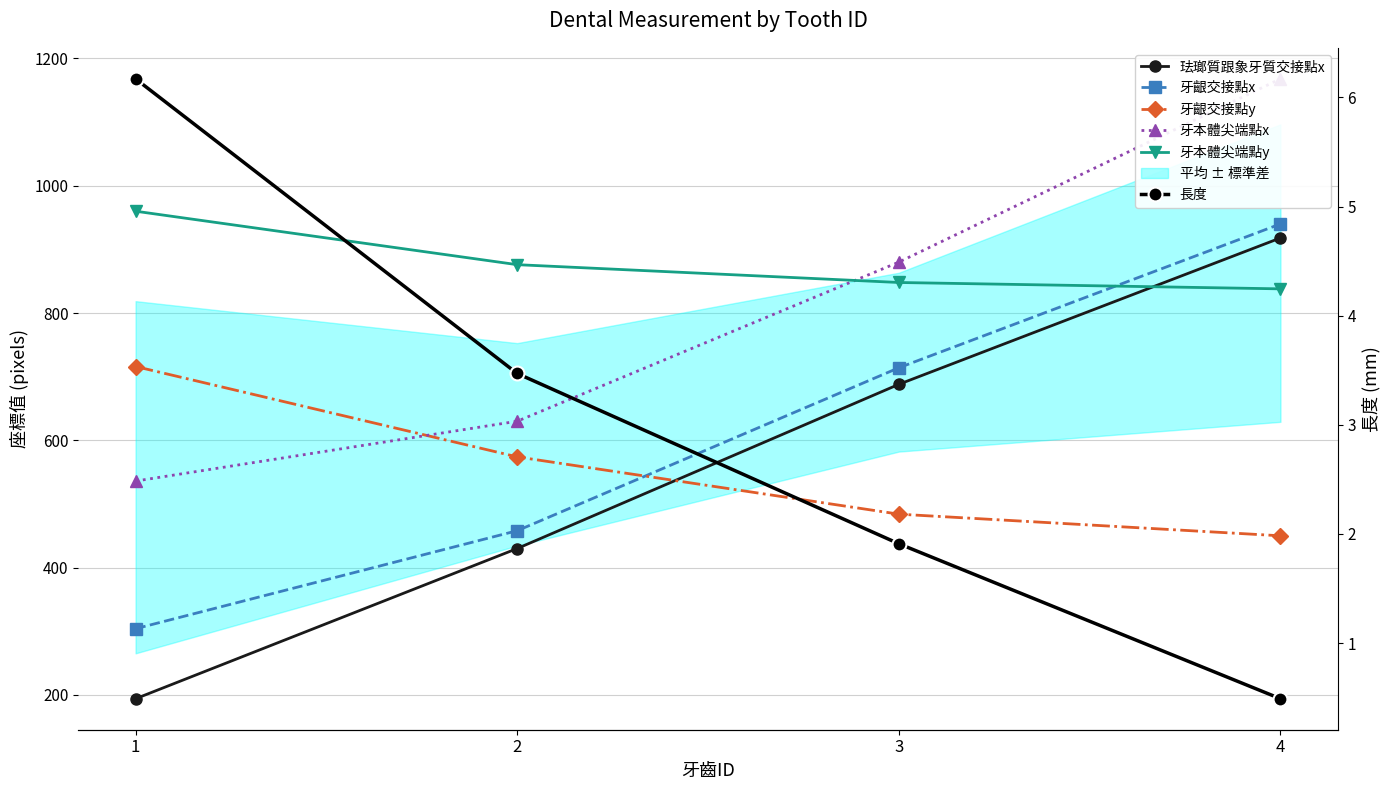

Which series has the largest total across all categories?

牙本體尖端點y